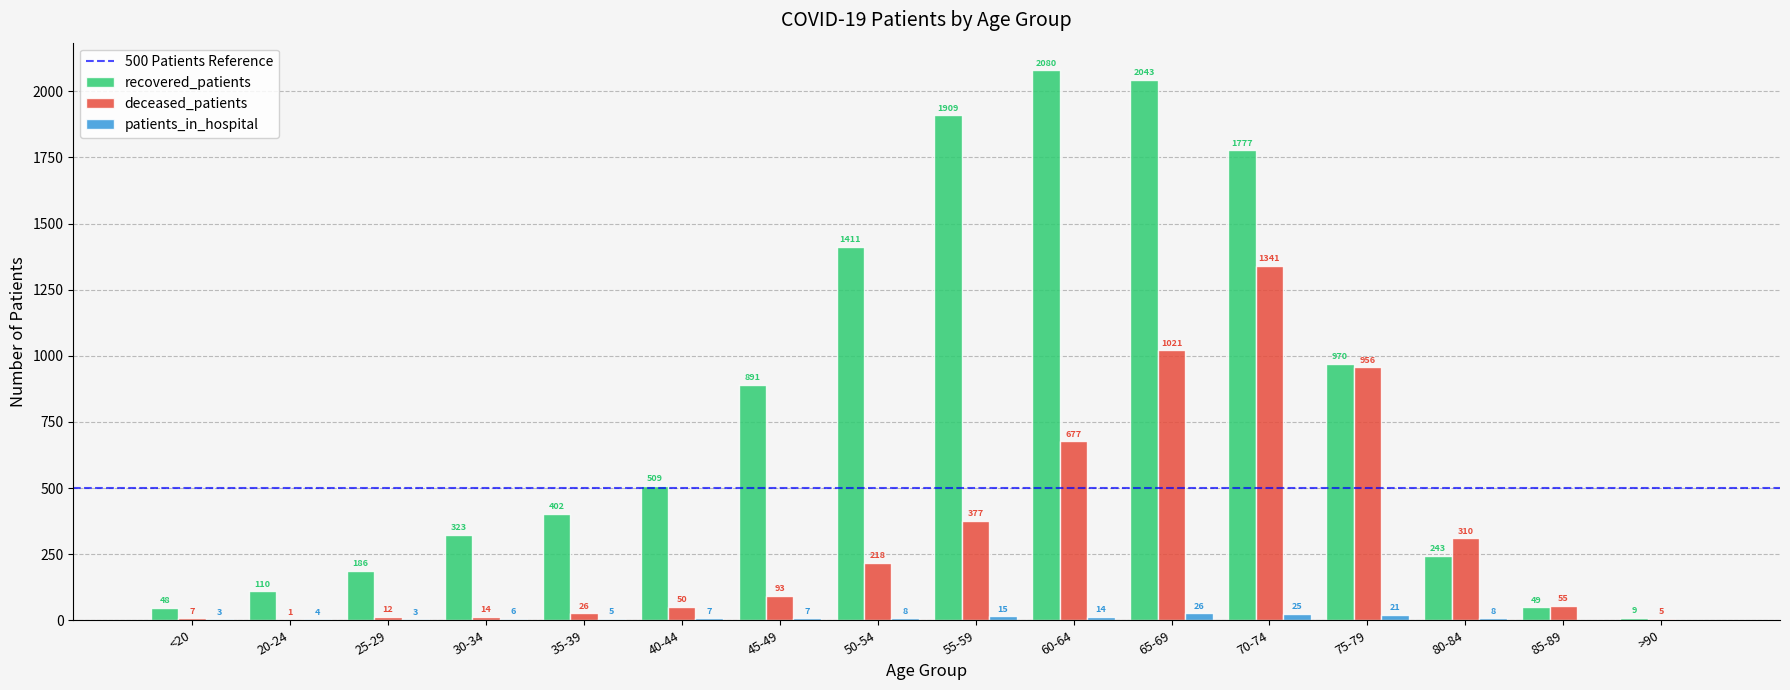

Reading left to right, what are all the values shown in this chart?

recovered_patients: <20=48	20-24=110	25-29=186	30-34=323	35-39=402	40-44=509	45-49=891	50-54=1411	55-59=1909	60-64=2080	65-69=2043	70-74=1777	75-79=970	80-84=243	85-89=49	>90=9
deceased_patients: <20=7	20-24=1	25-29=12	30-34=14	35-39=26	40-44=50	45-49=93	50-54=218	55-59=377	60-64=677	65-69=1021	70-74=1341	75-79=956	80-84=310	85-89=55	>90=5
patients_in_hospital: <20=3	20-24=4	25-29=3	30-34=6	35-39=5	40-44=7	45-49=7	50-54=8	55-59=15	60-64=14	65-69=26	70-74=25	75-79=21	80-84=8	85-89=0	>90=0